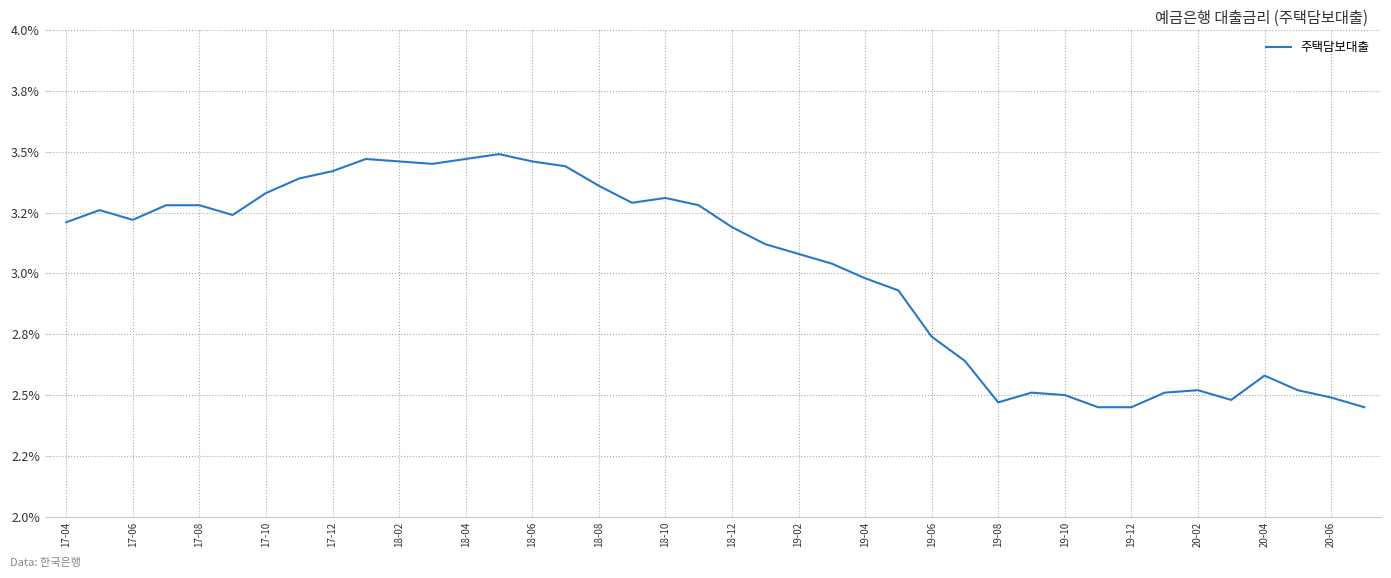

Does the chart have visible grid lines?

Yes